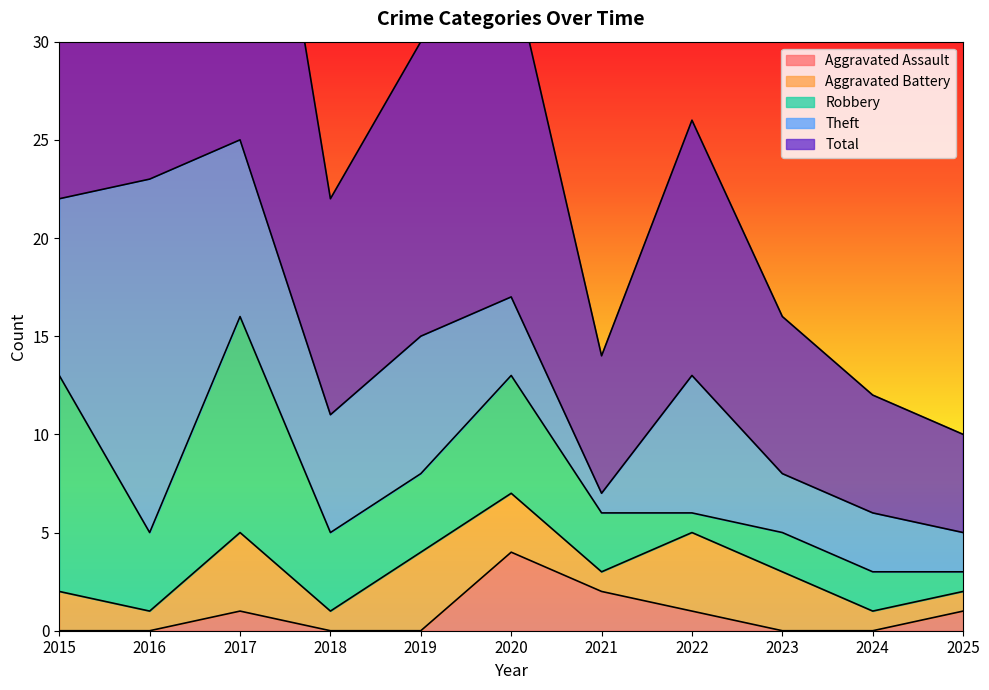

Rank the series by their maximum value, from highest to lowest.

Total, Theft, Robbery, Aggravated Assault, Aggravated Battery